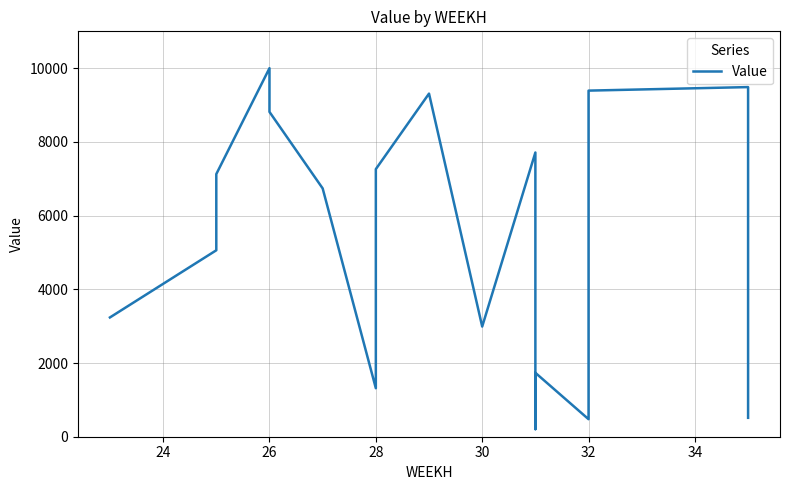

How many points are lower than both their immediate neighbors (excluding endpoints)?

4